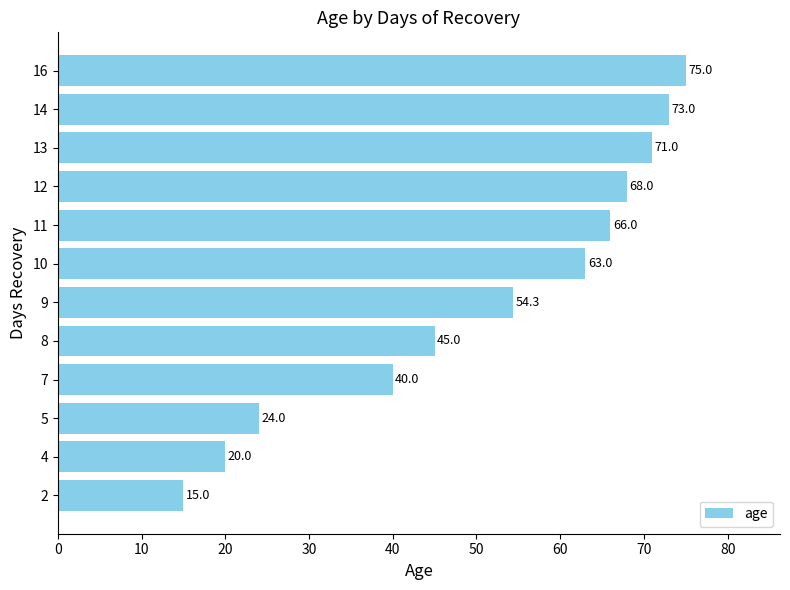

Does the chart contain stacked bars?

No